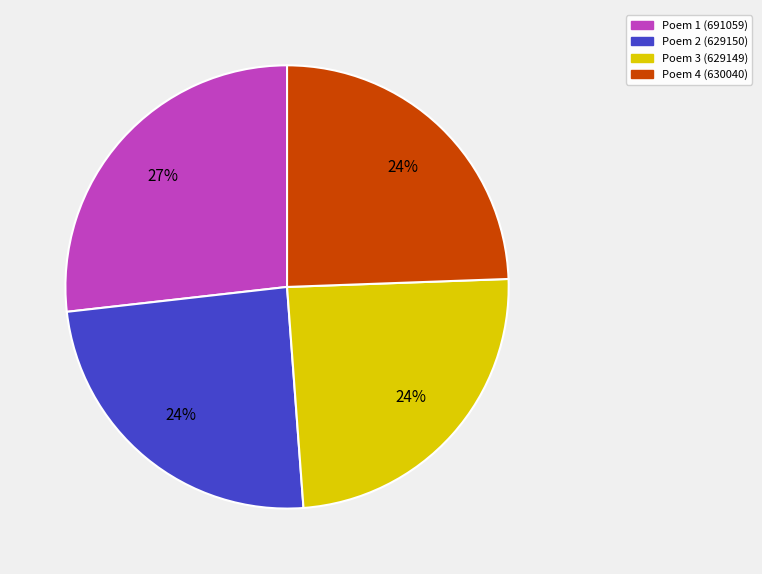

Is there a majority slice in this chart?

No